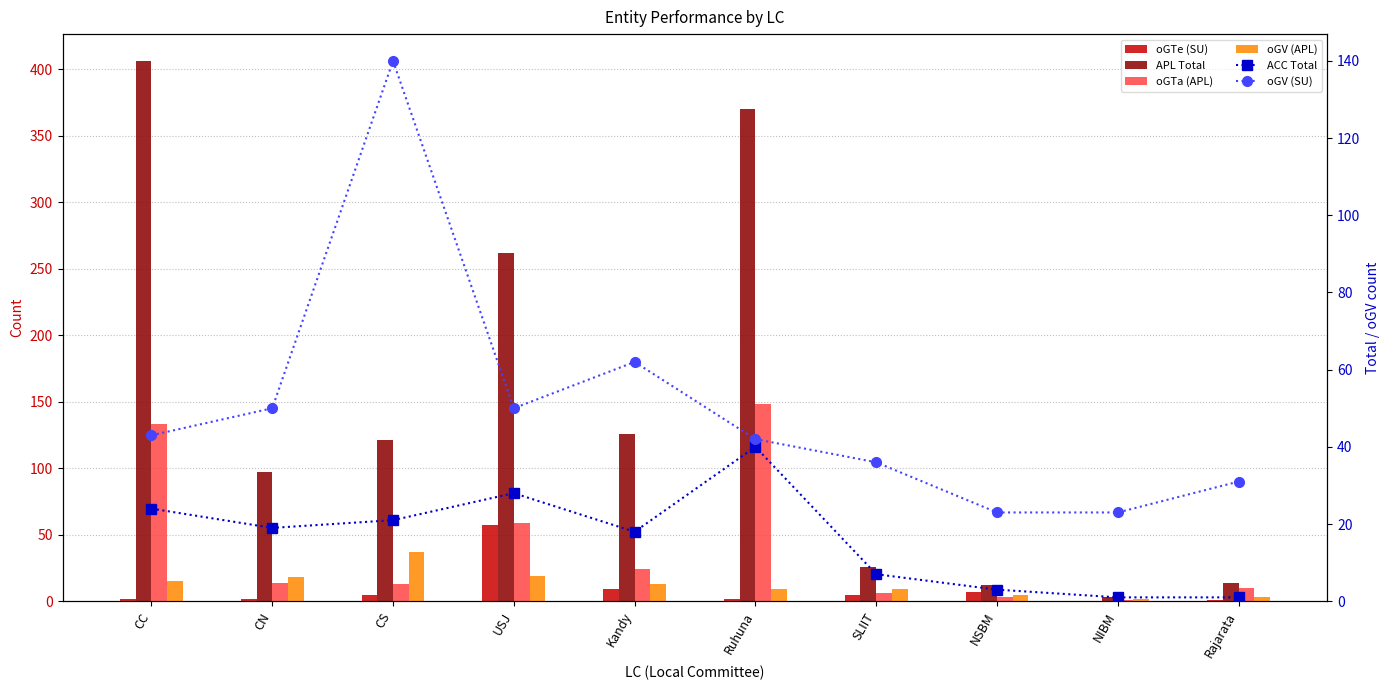

How many distinct data groups are displayed?

6